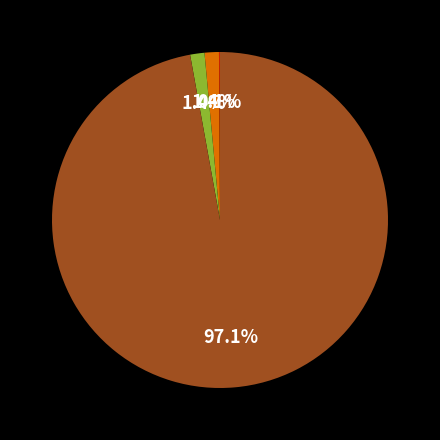

Is there a majority slice in this chart?

Yes